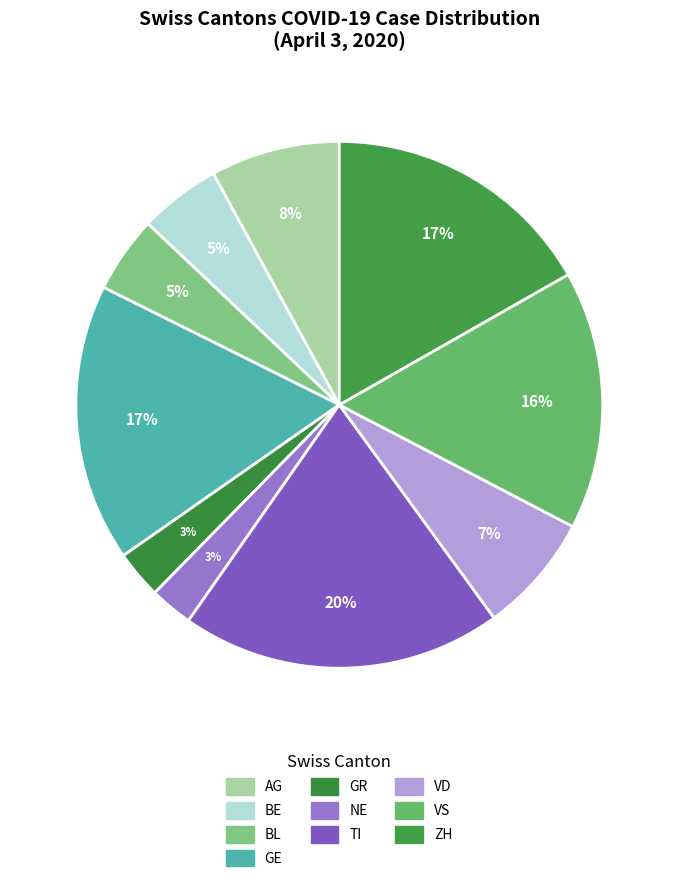

Count the number of slices in the pie.

10